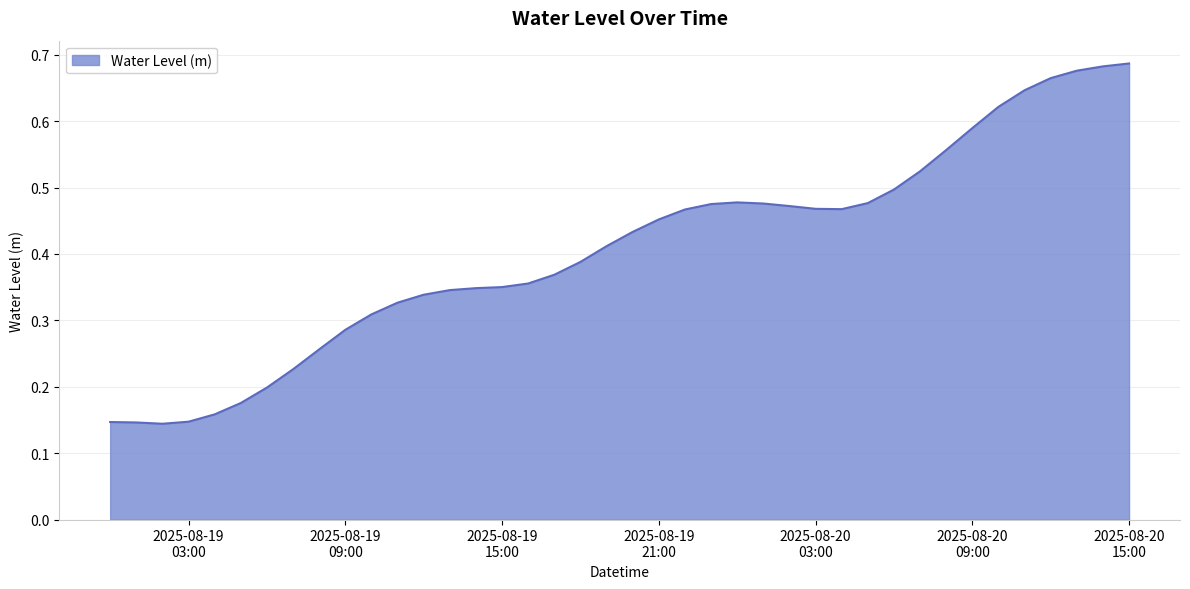

Does the chart display data point markers on the line(s)?

No